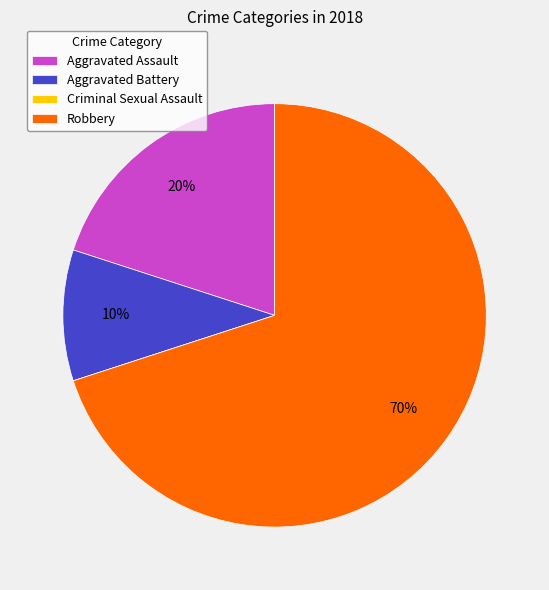

Does Robbery account for over 50% of the chart?

Yes